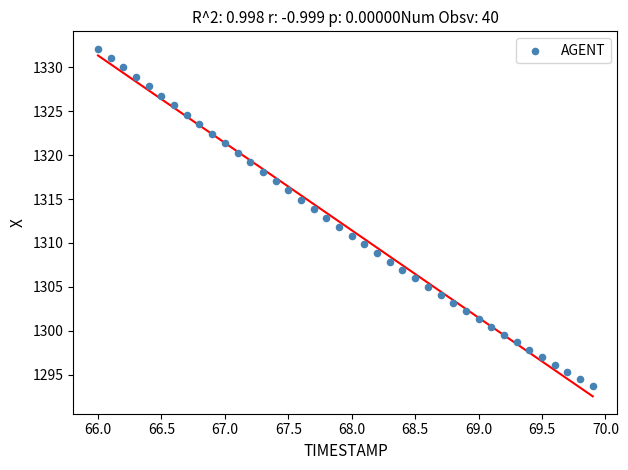

What is the range of Y values (max minus min)?

38.4